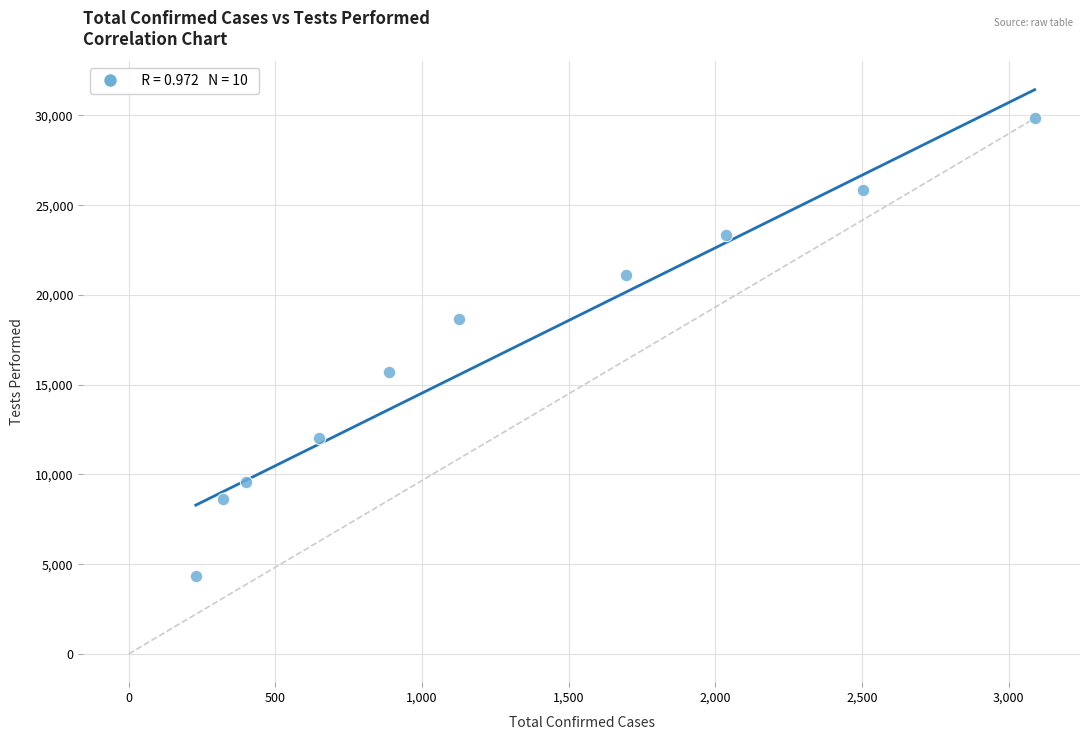

What is the average Y value?

16907